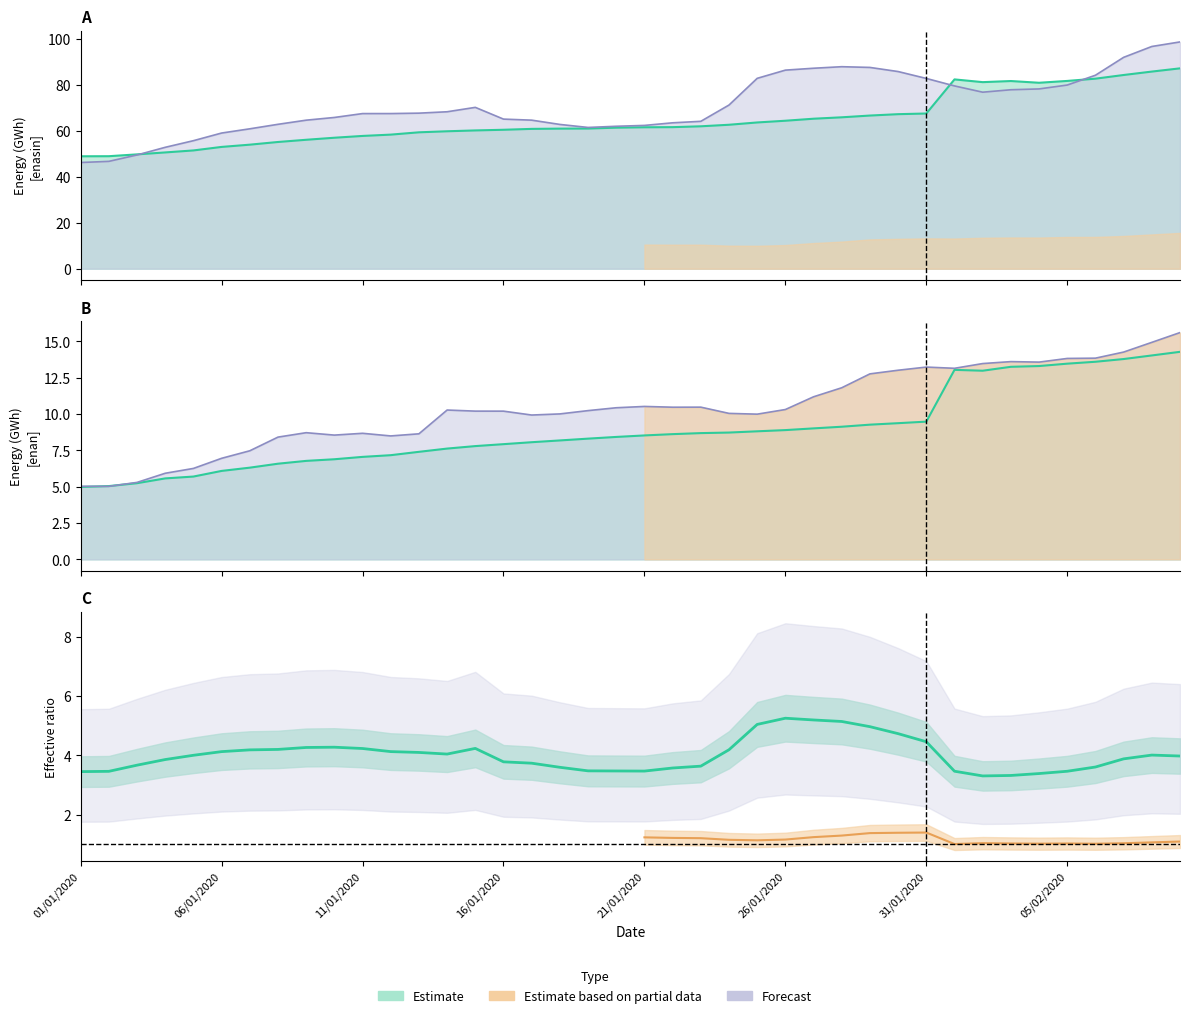

What is the difference between the highest and lowest values at 06/01/2020?

53.0